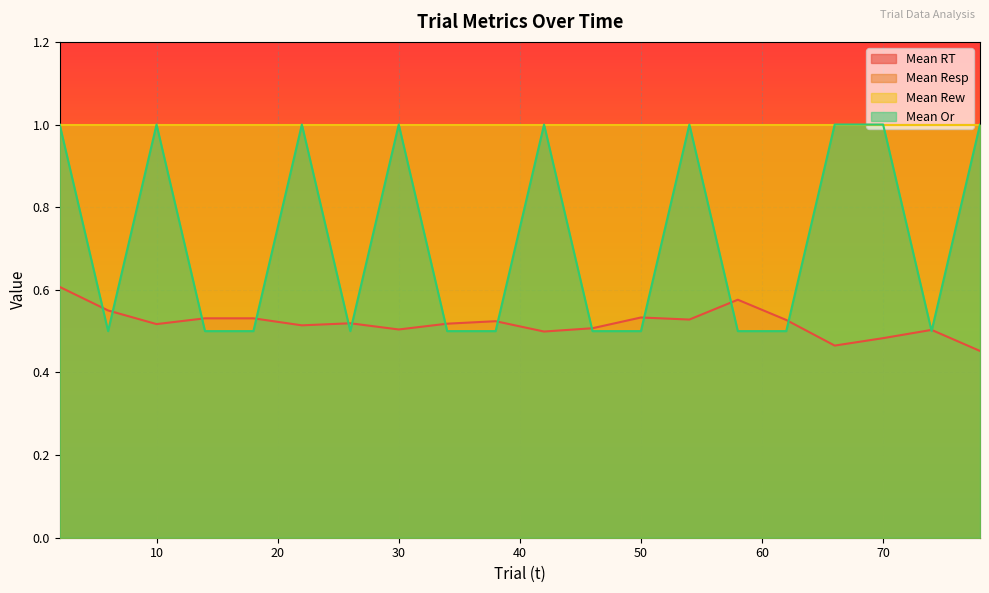

At which label does Mean RT reach its minimum?

78